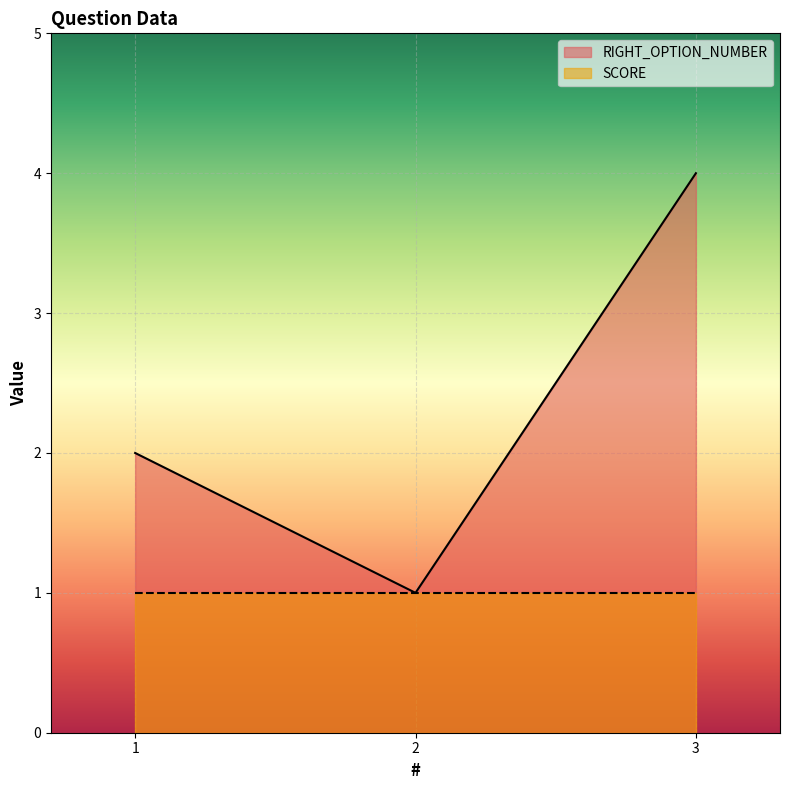

Which has a higher value, 1 or 3?

3